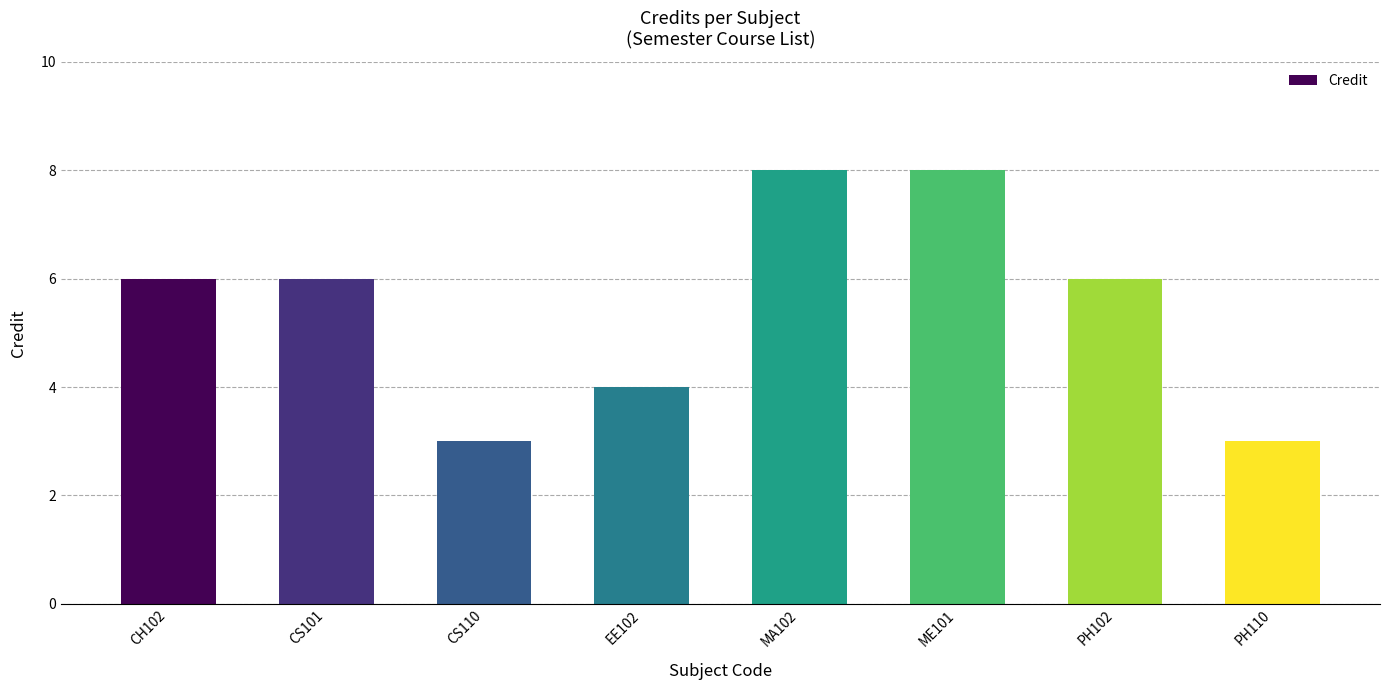

How many categories are shown in the chart?

8